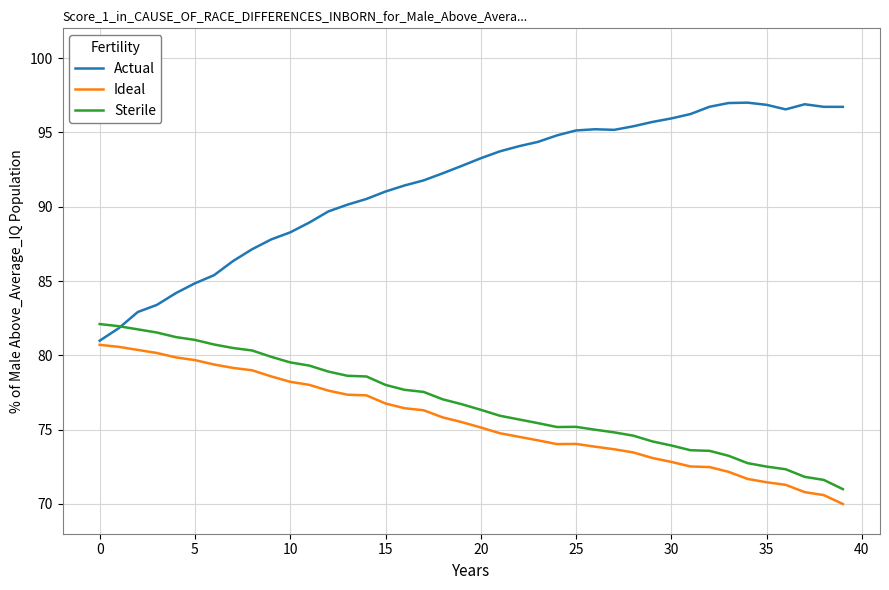

What is the minimum value for Ideal?

70.0